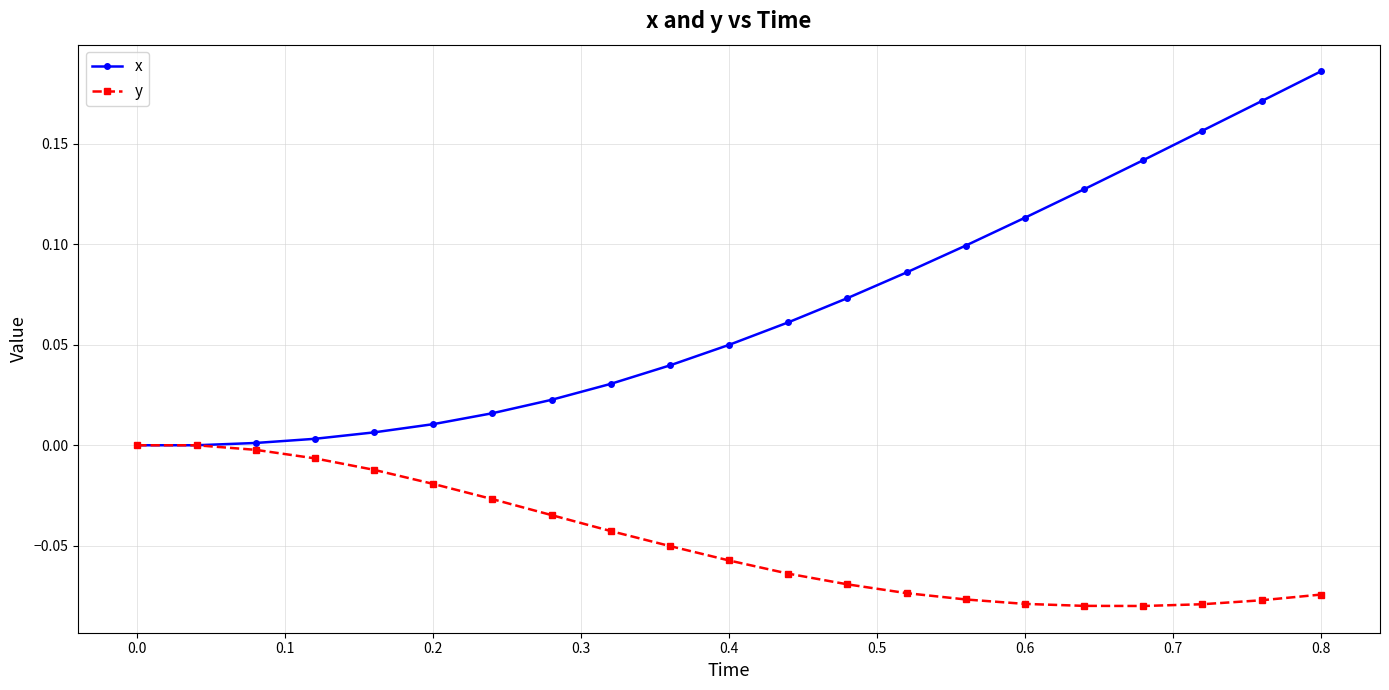

List the series in order of their peak value, lowest first.

y, x